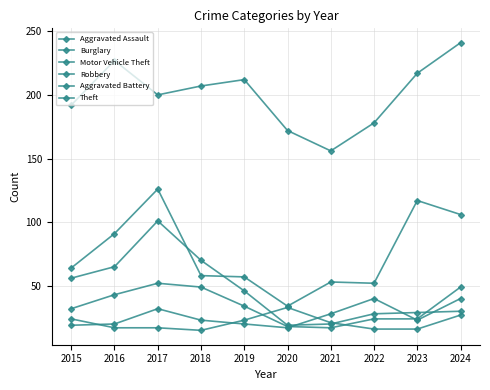

Reading left to right, transcribe all the data shown in this chart.

Aggravated Assault: 2015=19	2016=20	2017=32	2018=23	2019=20	2020=17	2021=28	2022=40	2023=23	2024=40
Burglary: 2015=56	2016=65	2017=101	2018=70	2019=46	2020=19	2021=20	2022=28	2023=29	2024=30
Motor Vehicle Theft: 2015=64	2016=91	2017=126	2018=58	2019=57	2020=34	2021=53	2022=52	2023=117	2024=106
Robbery: 2015=32	2016=43	2017=52	2018=49	2019=34	2020=18	2021=17	2022=24	2023=24	2024=49
Aggravated Battery: 2015=24	2016=17	2017=17	2018=15	2019=23	2020=33	2021=21	2022=16	2023=16	2024=27
Theft: 2015=192	2016=227	2017=200	2018=207	2019=212	2020=172	2021=156	2022=178	2023=217	2024=241